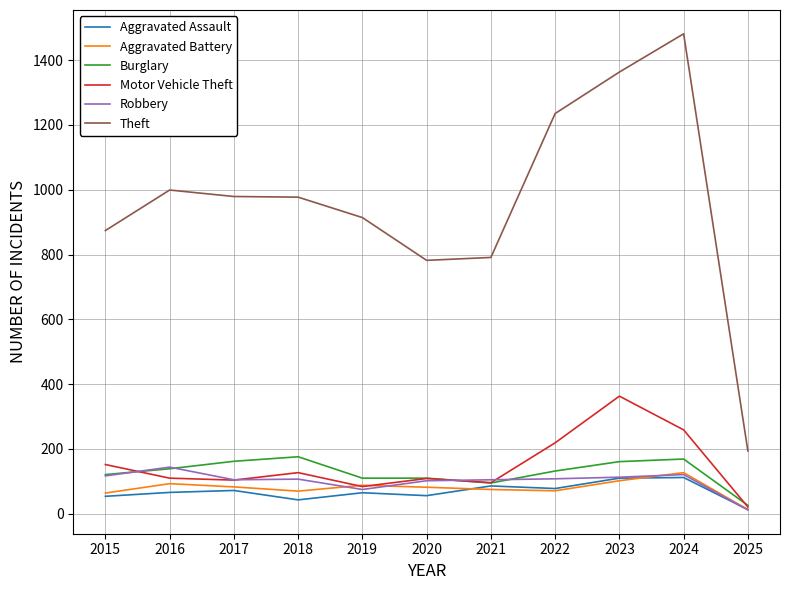

True or false: Theft and Aggravated Assault intersect in this chart.

False